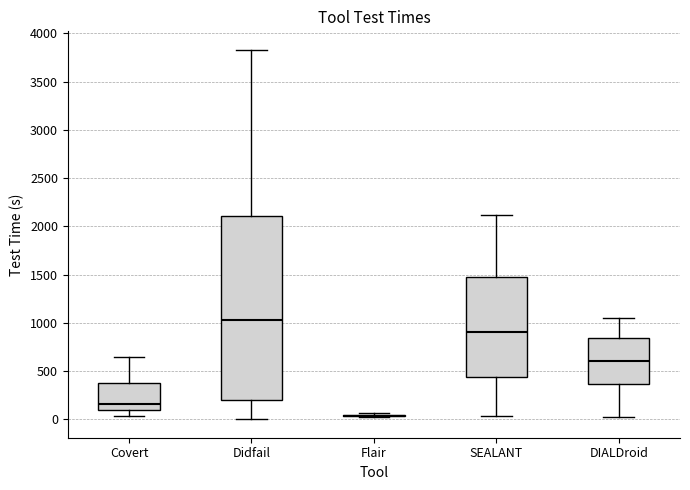

Which box is the tallest, from its lower edge to its upper edge?

Didfail